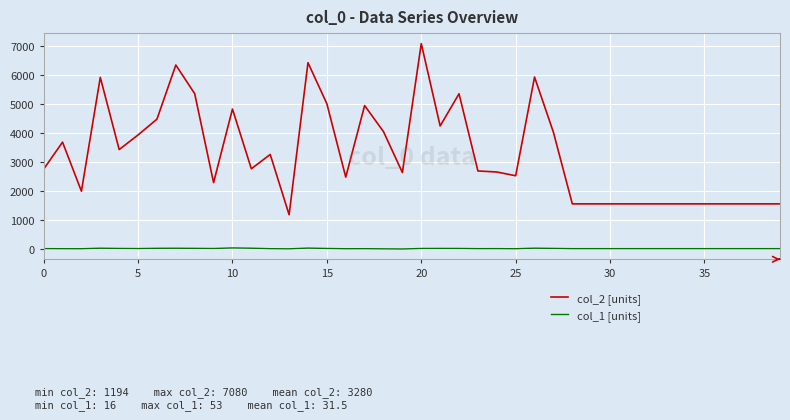

True or false: col_2 [units] and col_1 [units] cross at least once.

False